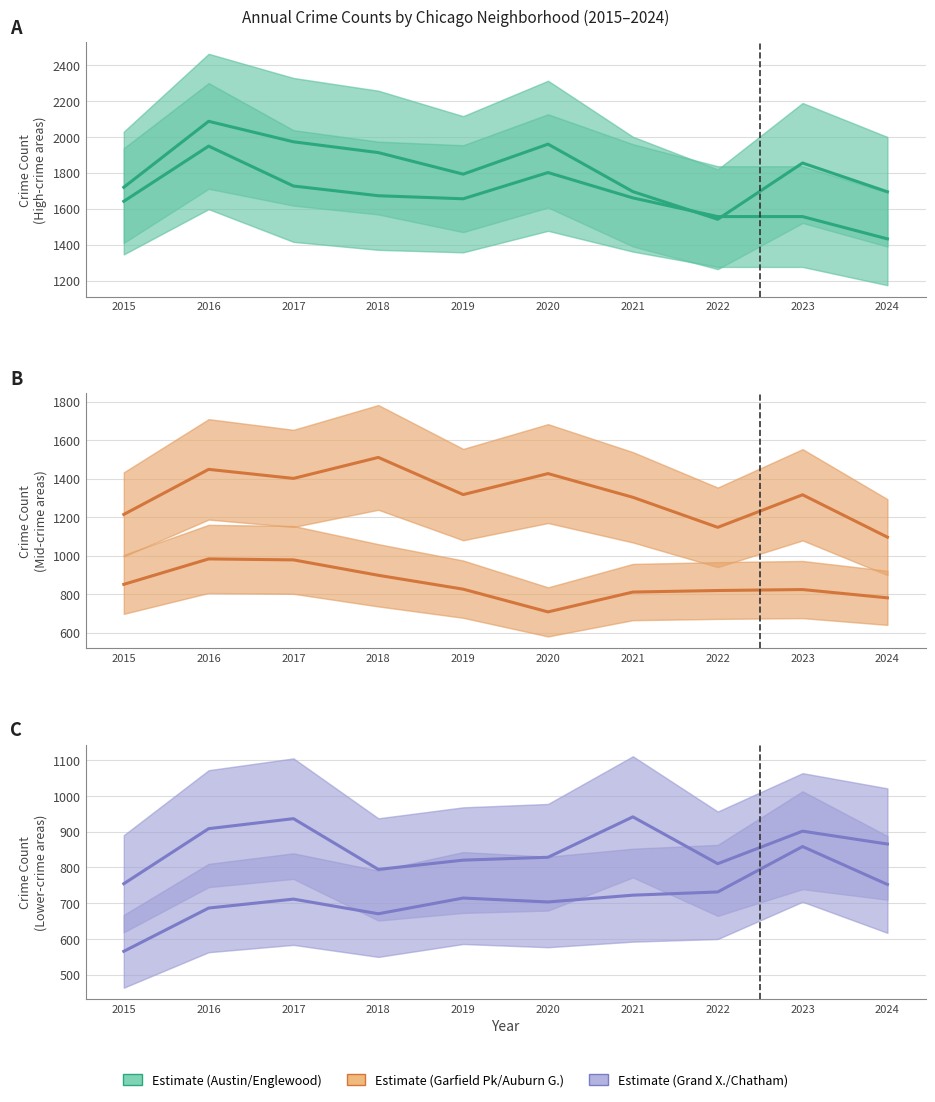

True or false: Garfield Park and Grand Crossing intersect in this chart.

False